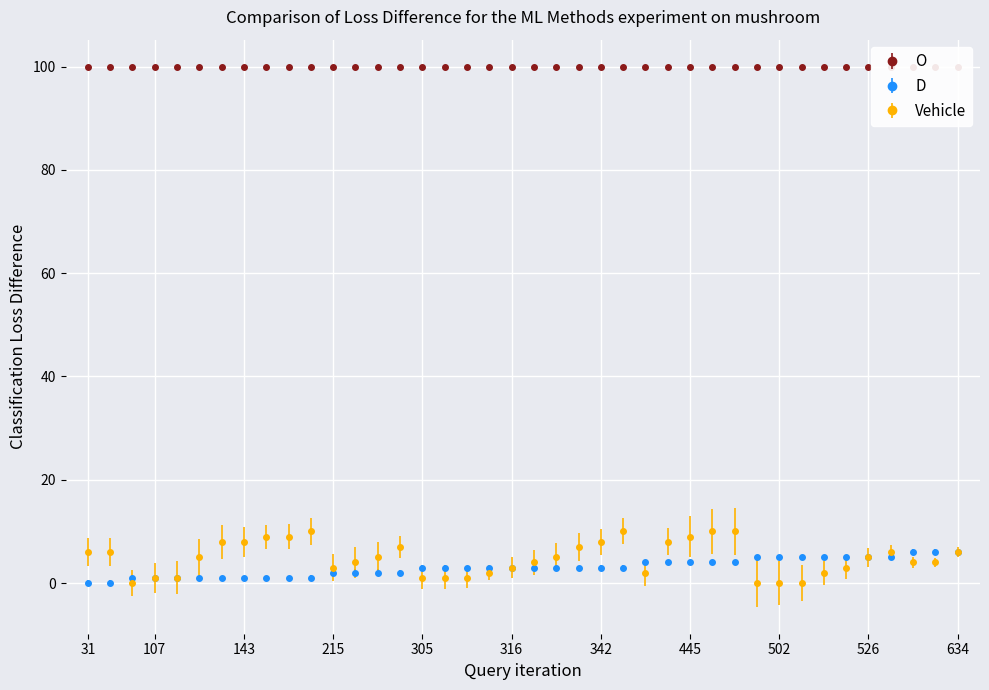

Which series has the largest total across all categories?

Vehicle